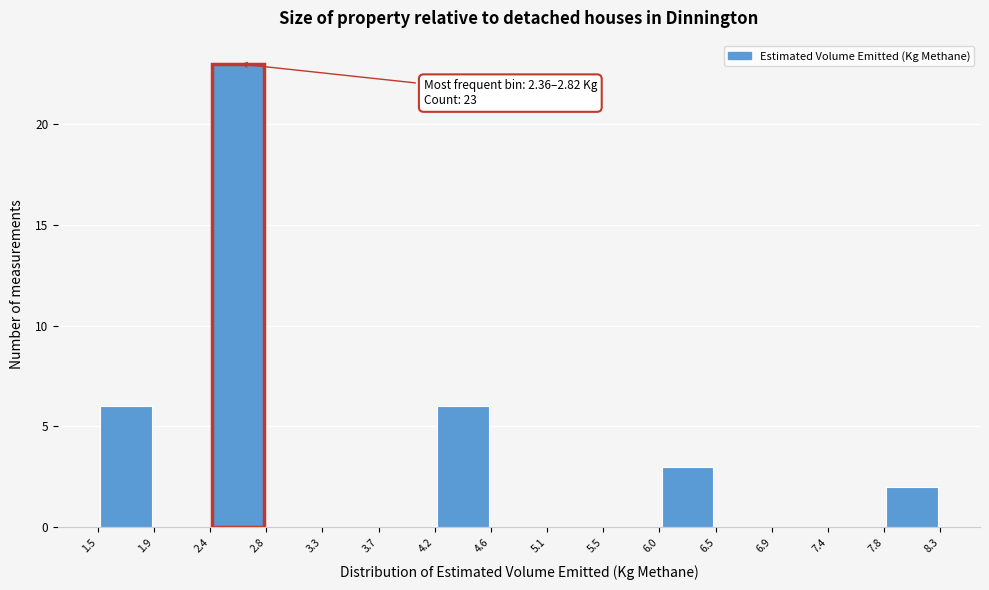

Which range on the x-axis has the tallest bar?

2.4 to 2.8